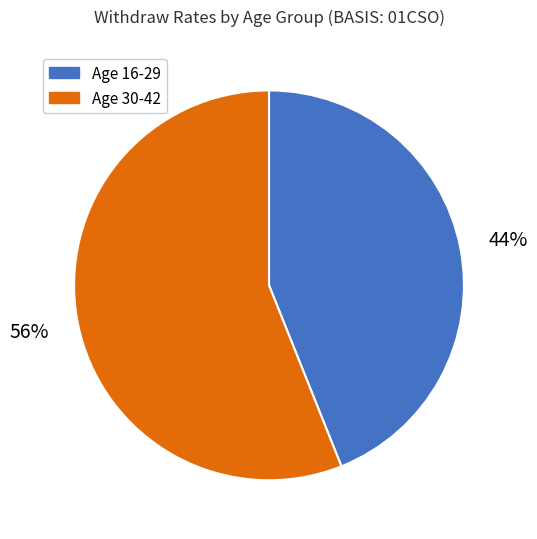

How many segments does this pie chart have?

2